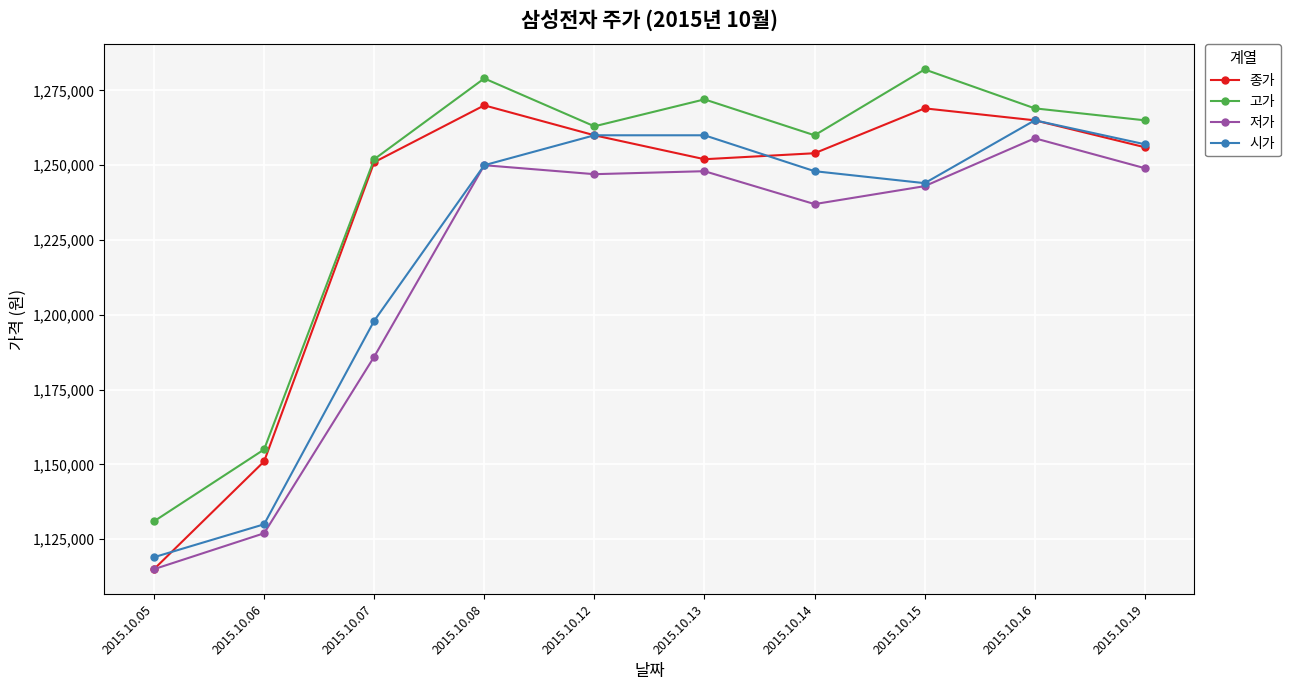

At which label is 저가 closest to 1187000?

2015.10.07